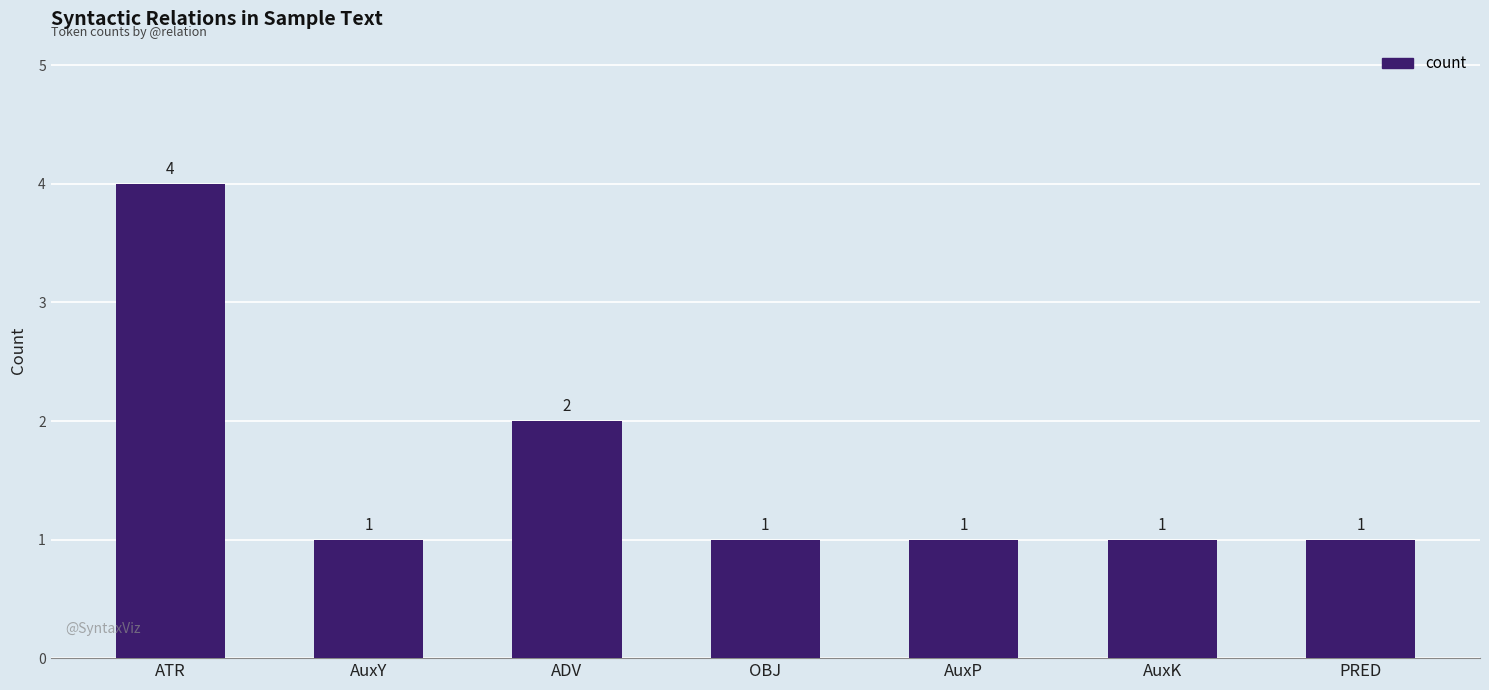

What is the value of the 5th bar from the left?

1